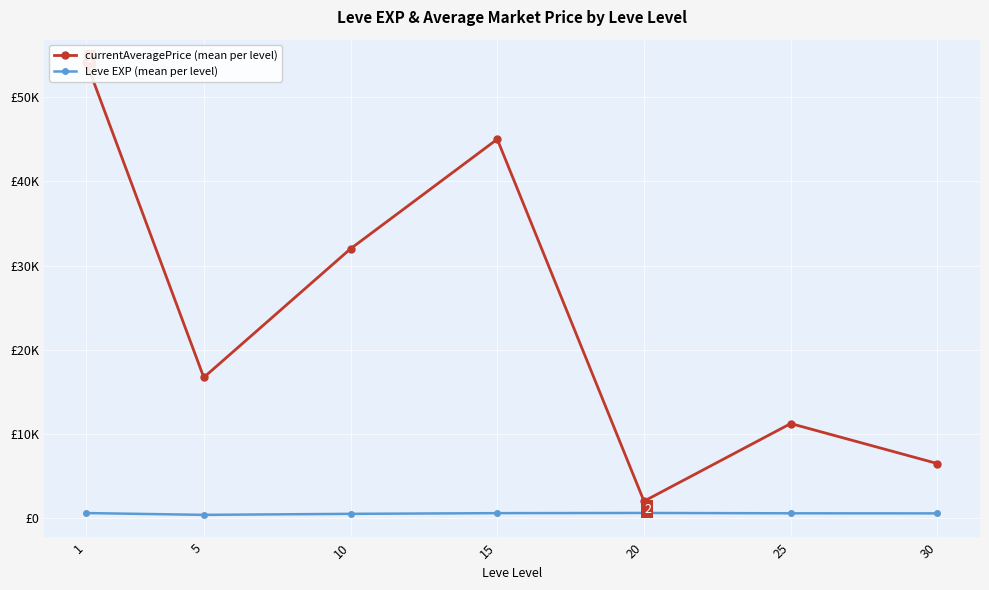

What value does the Leve EXP (mean per level) series have at 5?

390.0